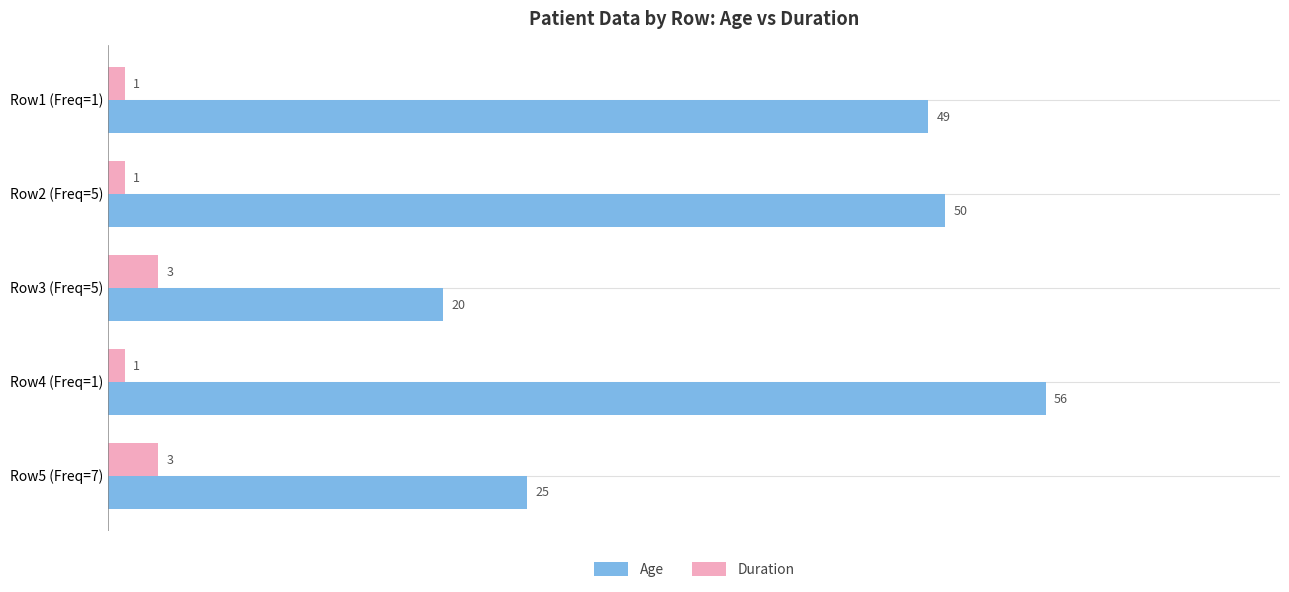

Is it true that Age equals 12 at Row4 (Freq=1)?

False